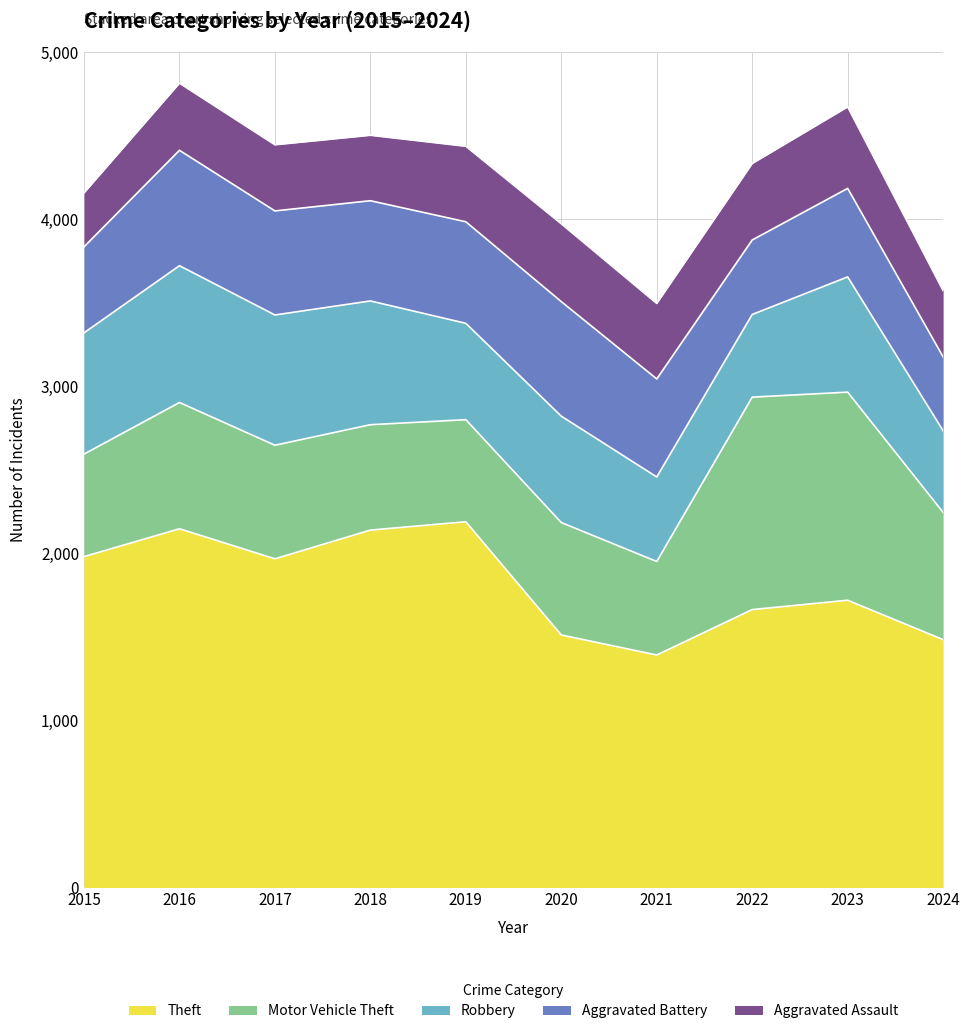

Which has a higher value, 2016 or 2018?

2016